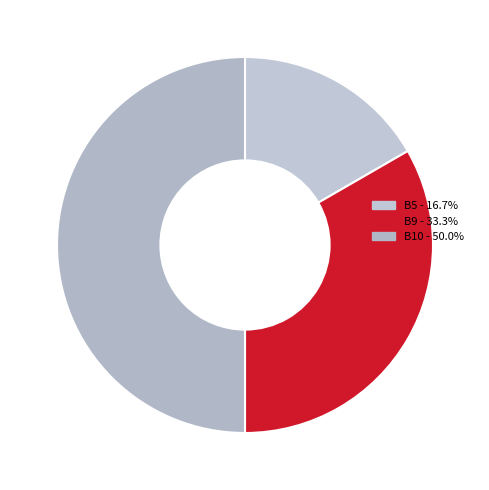

What portion of the pie excludes B5?

83.3%